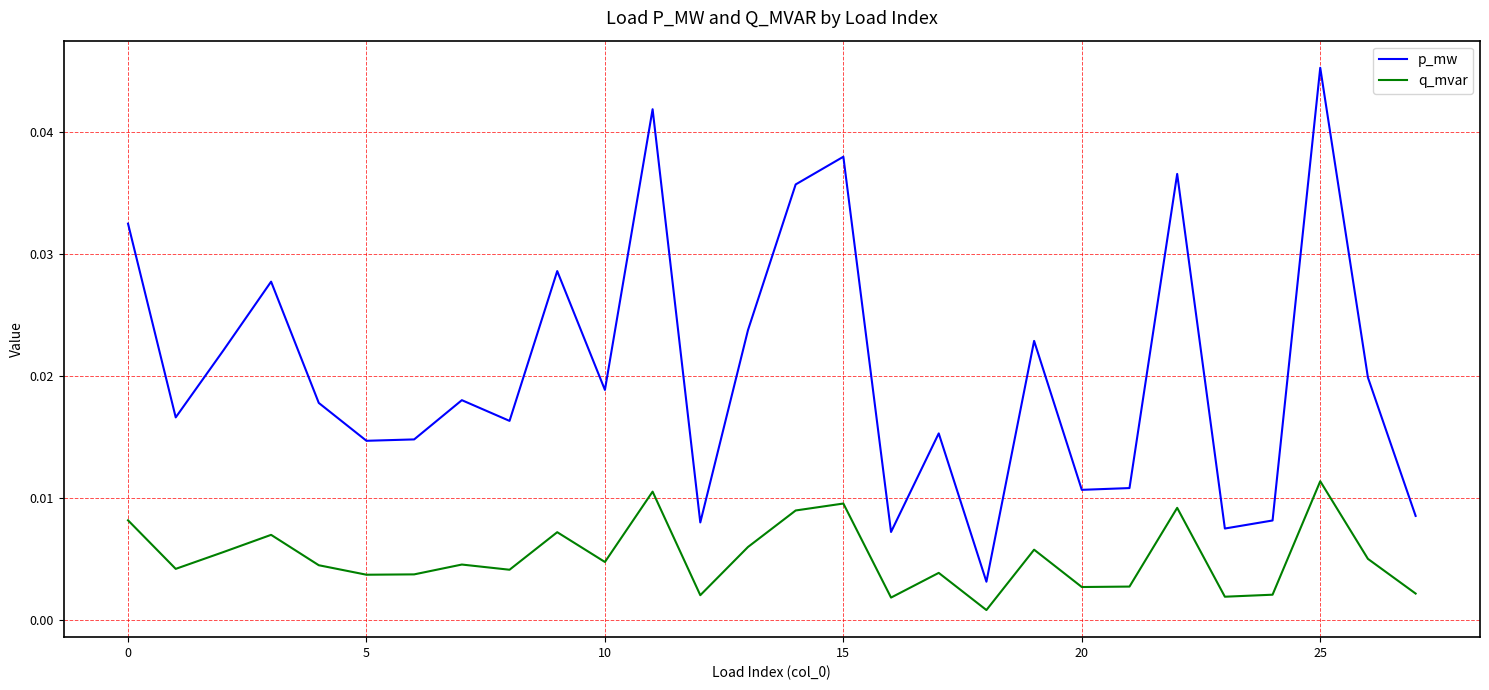

Which series has the largest range (max minus min)?

p_mw